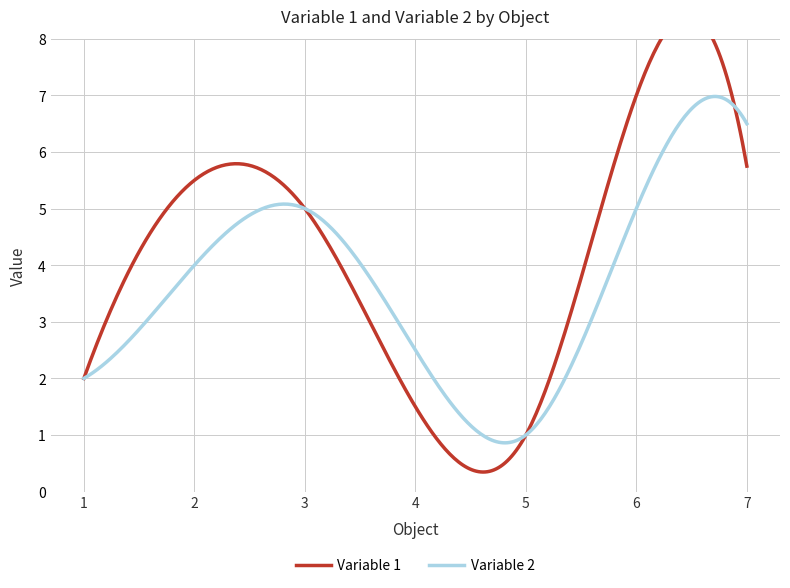

At which label does Variable 1 first exceed 5?

2